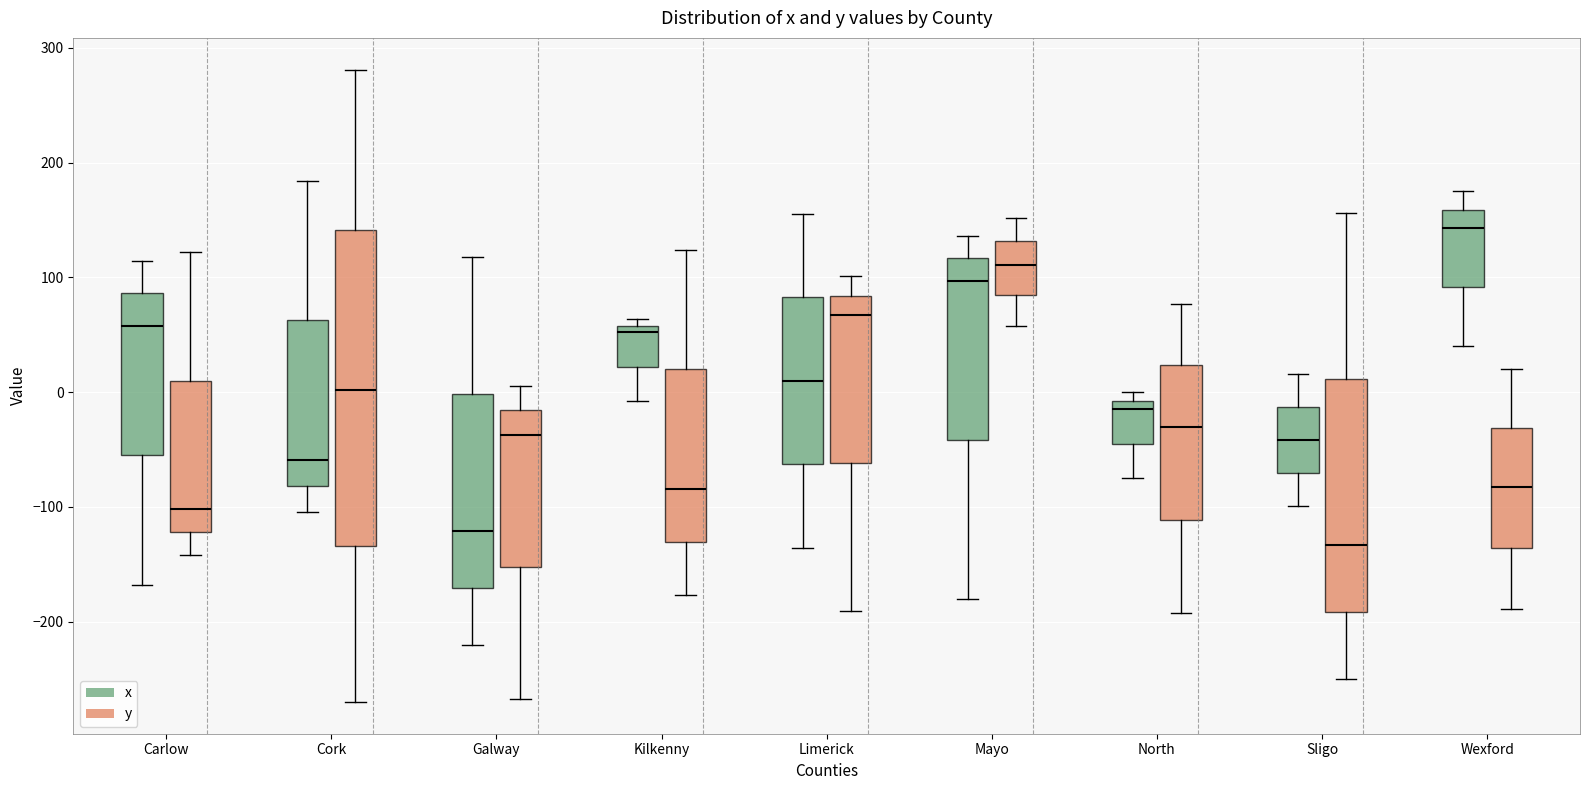

Reading left to right, read every box against the y-axis: the position of its median line, the range the box covers, and the ends of its whiskers. The values are not printed on the chart, so give them approximately, as read against the axis.

Carlow (x): median 60, box -50 to 90, whiskers -170 to 110
Carlow (y): median -100, box -120 to 10, whiskers -140 to 120
Cork (x): median -60, box -80 to 60, whiskers -100 to 180
Cork (y): median 0, box -130 to 140, whiskers -270 to 280
Galway (x): median -120, box -170 to 0, whiskers -220 to 120
Galway (y): median -40, box -150 to -20, whiskers -270 to 10
Kilkenny (x): median 50, box 20 to 60, whiskers -10 to 60 (just above the box's upper edge)
Kilkenny (y): median -80, box -130 to 20, whiskers -180 to 120
Limerick (x): median 10, box -60 to 80, whiskers -140 to 160
Limerick (y): median 70, box -60 to 80, whiskers -190 to 100
Mayo (x): median 100, box -40 to 120, whiskers -180 to 140
Mayo (y): median 110, box 80 to 130, whiskers 60 to 150
North (x): median -10 (just below the box's upper edge), box -40 to -10, whiskers -70 to 0
North (y): median -30, box -110 to 20, whiskers -190 to 80
Sligo (x): median -40, box -70 to -10, whiskers -100 to 20
Sligo (y): median -130, box -190 to 10, whiskers -250 to 160
Wexford (x): median 140, box 90 to 160, whiskers 40 to 180
Wexford (y): median -80, box -140 to -30, whiskers -190 to 20